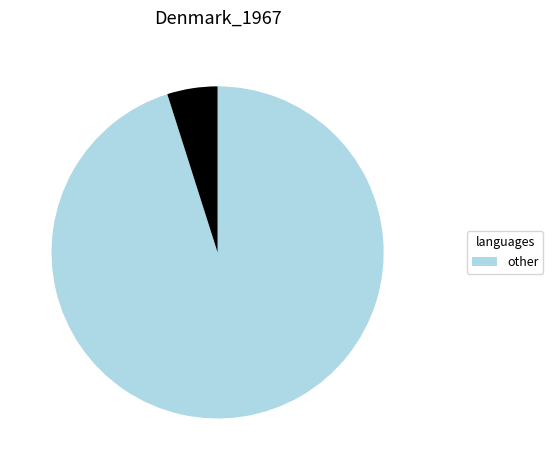

Does any single category account for the majority?

Yes